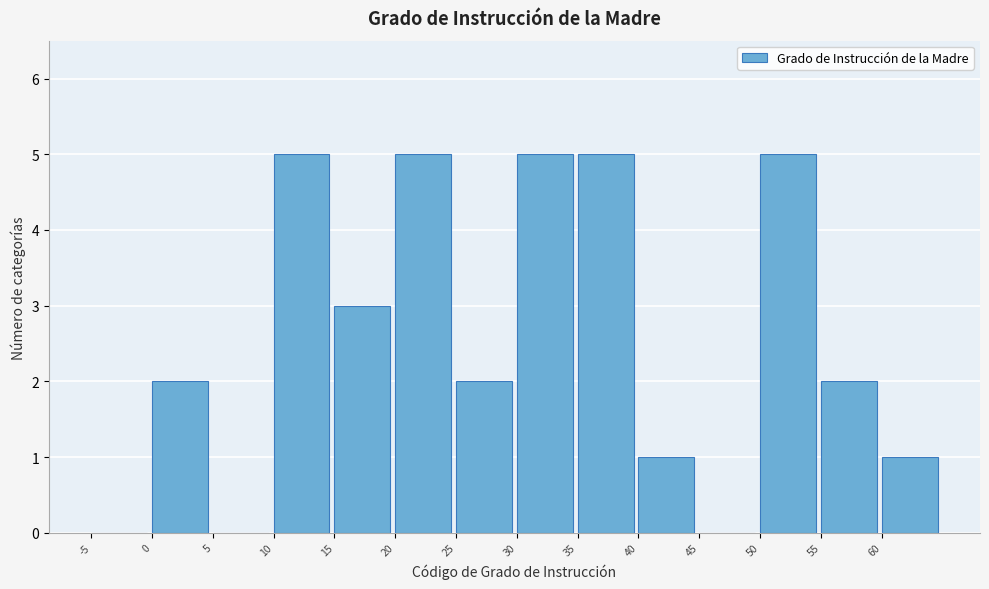

How tall is the bar that spans 60 to 65 on the x-axis? The values are not printed on the chart, so give them approximately, as read against the axis.

1